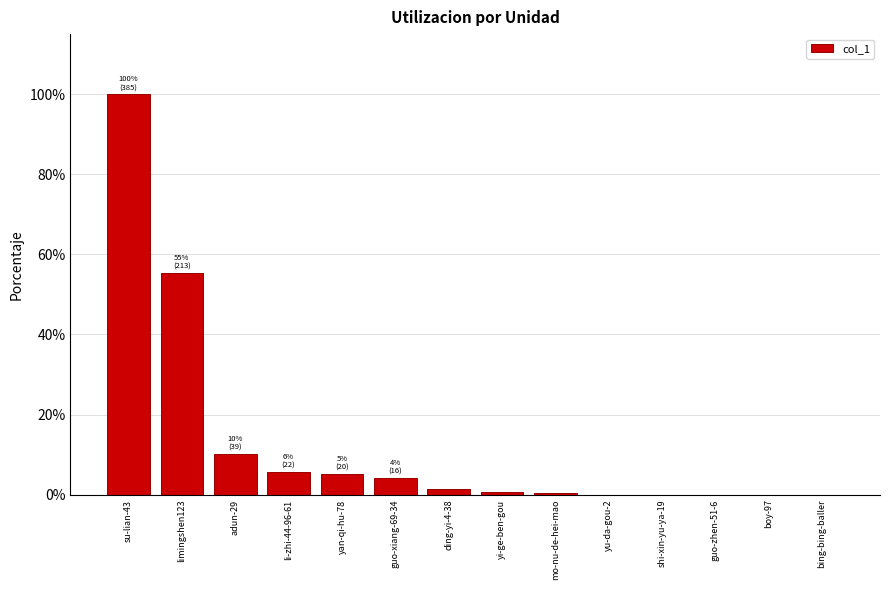

How many categories are shown in the chart?

14